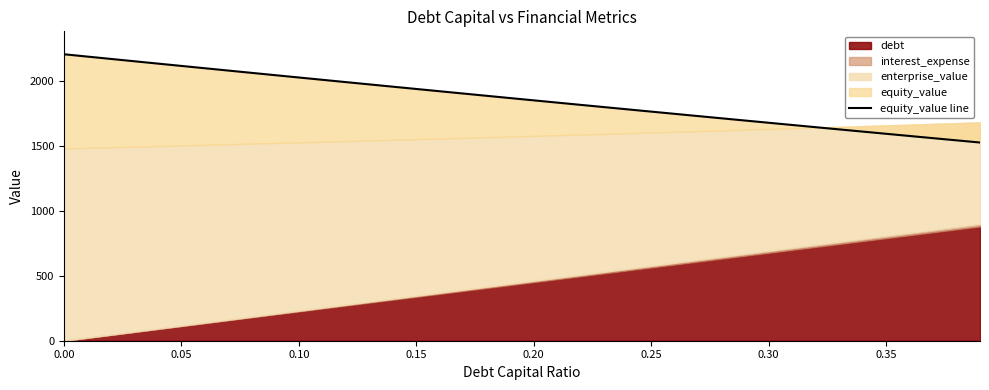

How many lines are shown in the chart?

1